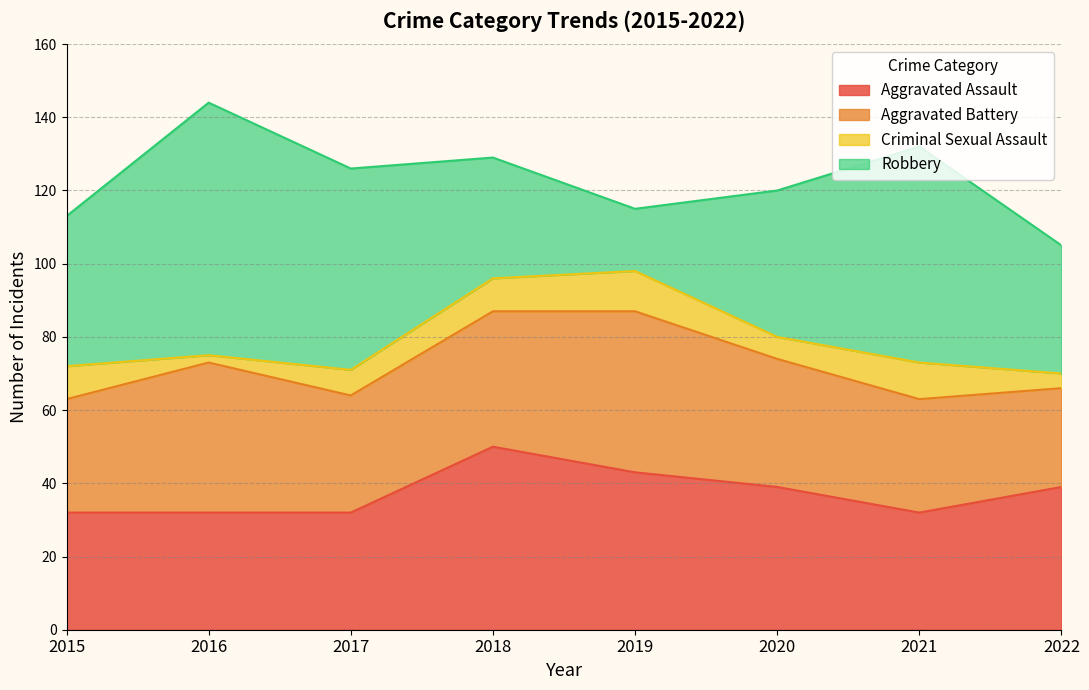

Rank the series at 2015 from lowest to highest value.

Criminal Sexual Assault, Aggravated Battery, Aggravated Assault, Robbery